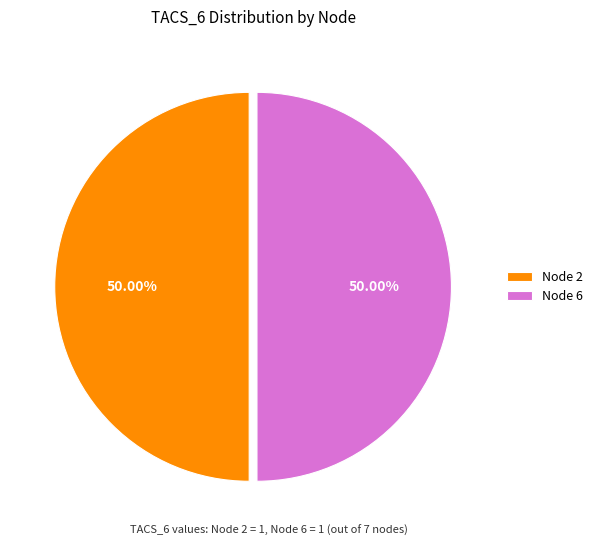

Combined, do Node 6 and Node 2 account for over 50%?

Yes